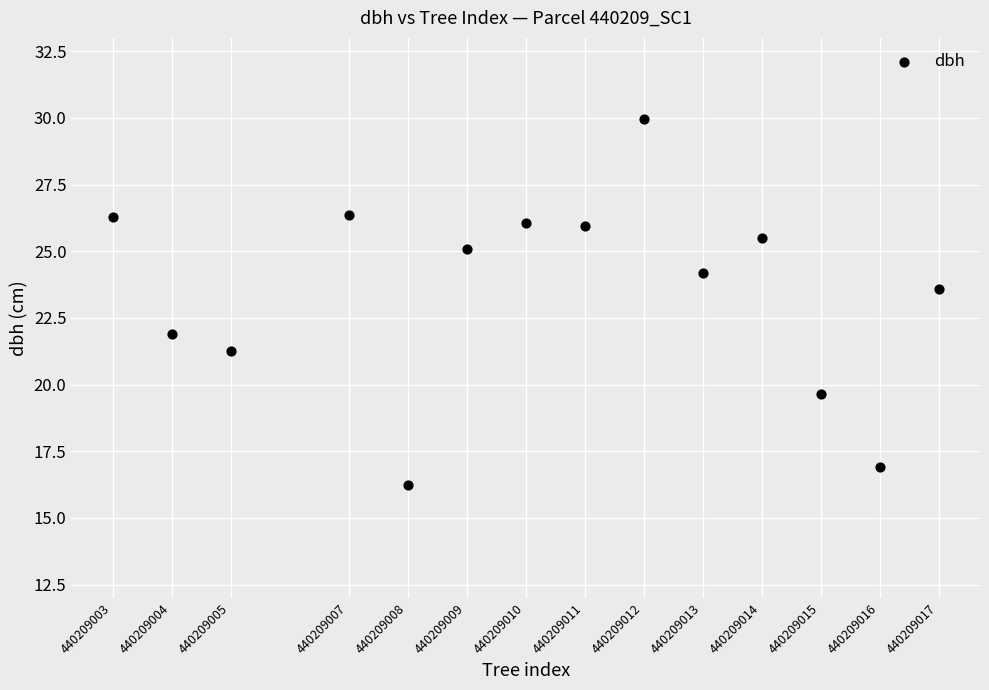

What is the range of X values (max minus min)?

14.0